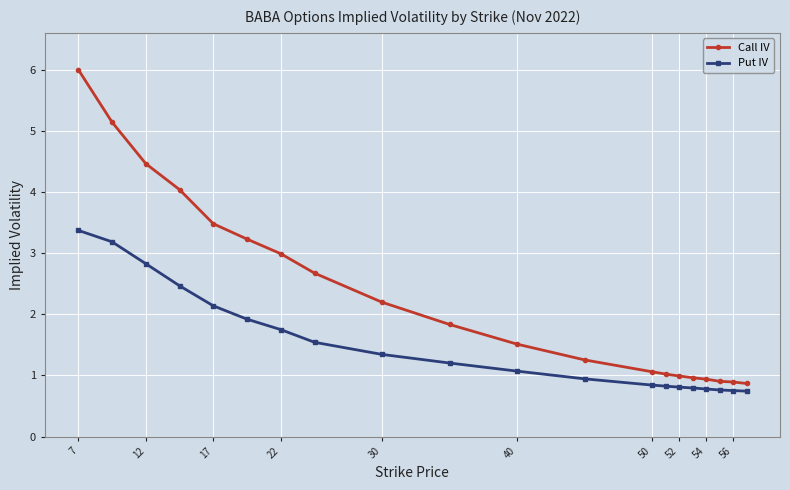

What is the maximum value shown in the chart?

6.0